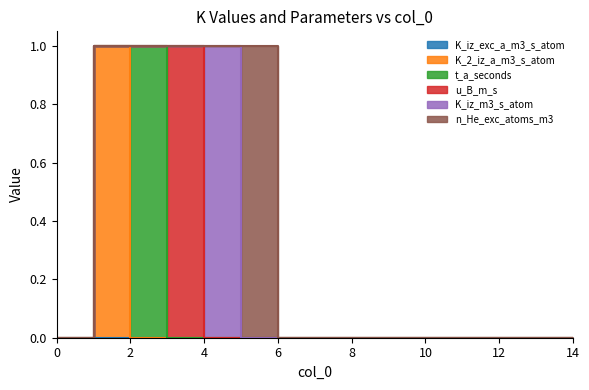

List the series in order of their peak value, lowest first.

K_iz_exc_a_m3_s_atom, K_2_iz_a_m3_s_atom, t_a_seconds, u_B_m_s, K_iz_m3_s_atom, n_He_exc_atoms_m3